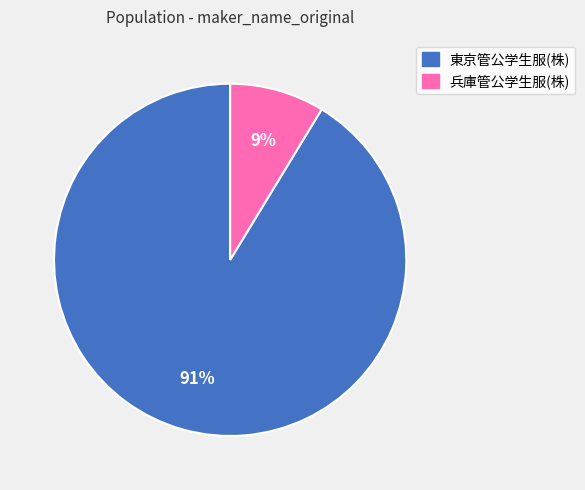

Which has a higher value, 東京管公学生服(株) or 兵庫管公学生服(株)?

東京管公学生服(株)